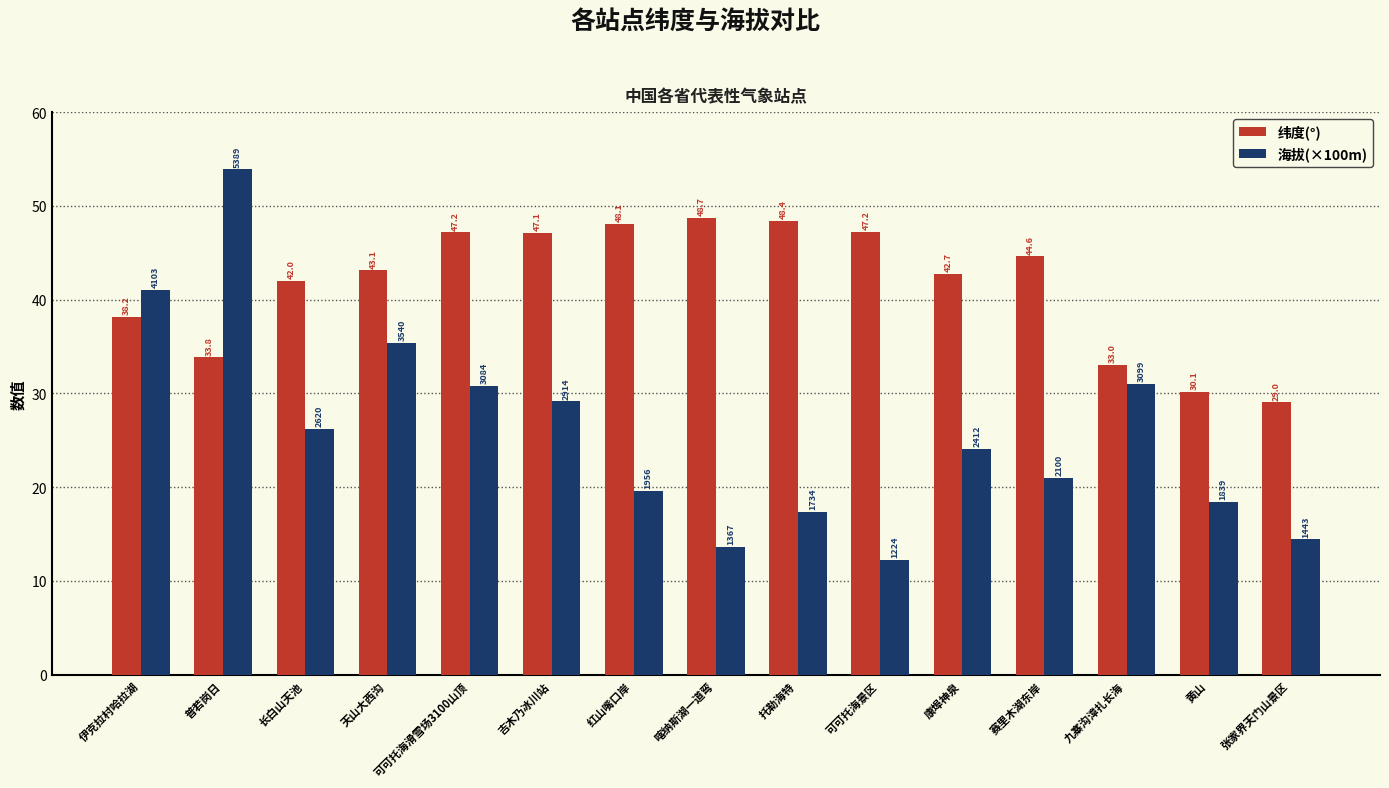

Is the value of 纬度(°) at 可可托海滑雪场3100山顶 greater than the value of 海拔(×100m) at 康埠神泉?

Yes